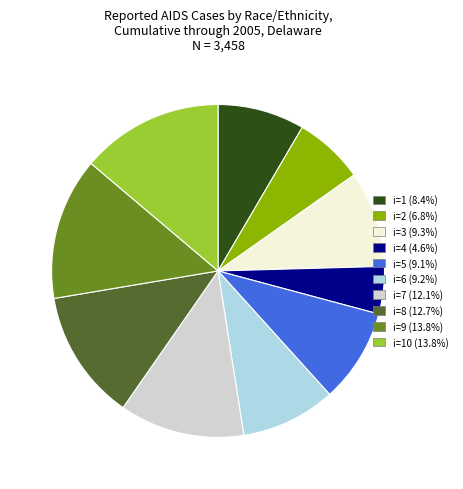

Is there any slice that represents more than half of the pie?

No